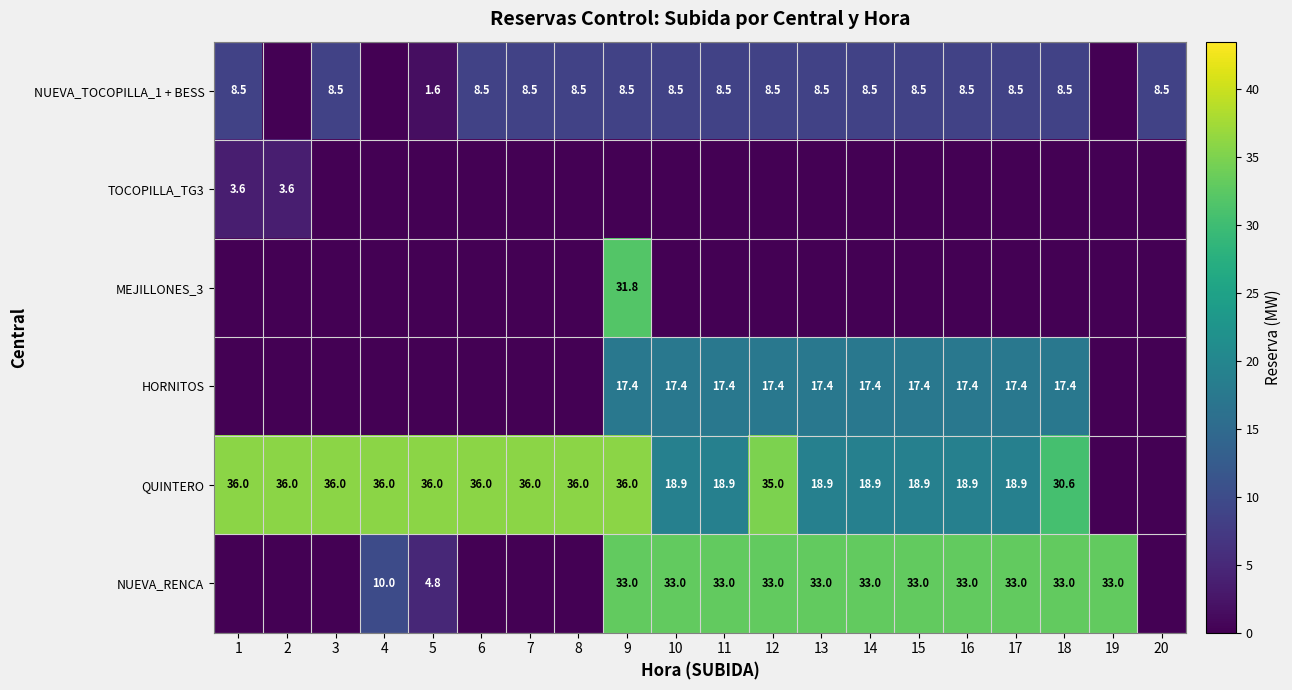

True or false: MEJILLONES_3 has a value of 31.8 at 9.

True